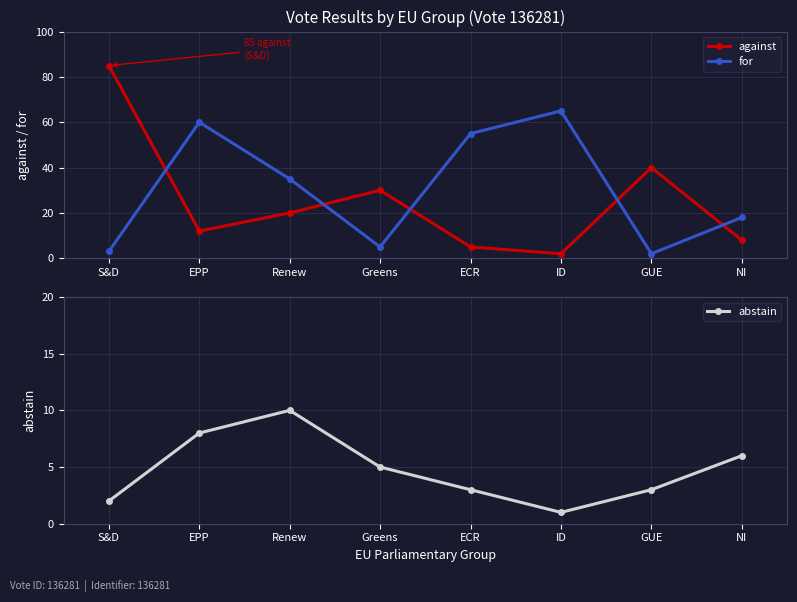

The value of against at GUE is 8. True or false?

False